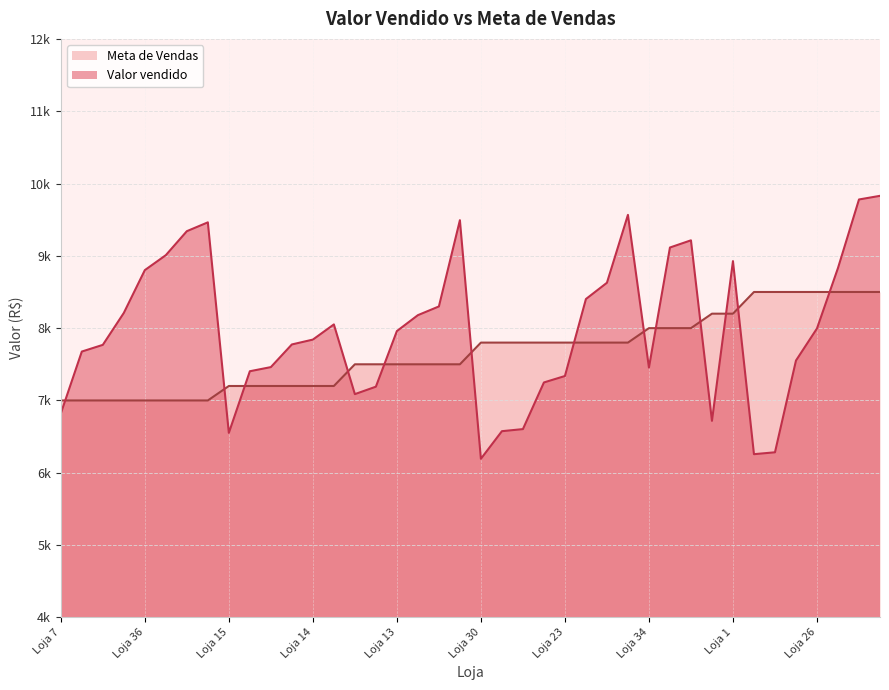

Rank the categories by value from lowest to highest.

Loja 30, Loja 16, Loja 39, Loja 15, Loja 12, Loja 35, Loja 2, Loja 7, Loja 20, Loja 21, Loja 37, Loja 23, Loja 19, Loja 34, Loja 8, Loja 6, Loja 5, Loja 11, Loja 18, Loja 14, Loja 13, Loja 26, Loja 27, Loja 28, Loja 3, Loja 32, Loja 10, Loja 24, Loja 36, Loja 31, Loja 1, Loja 22, Loja 4, Loja 40, Loja 9, Loja 17, Loja 29, Loja 25, Loja 33, Loja 38